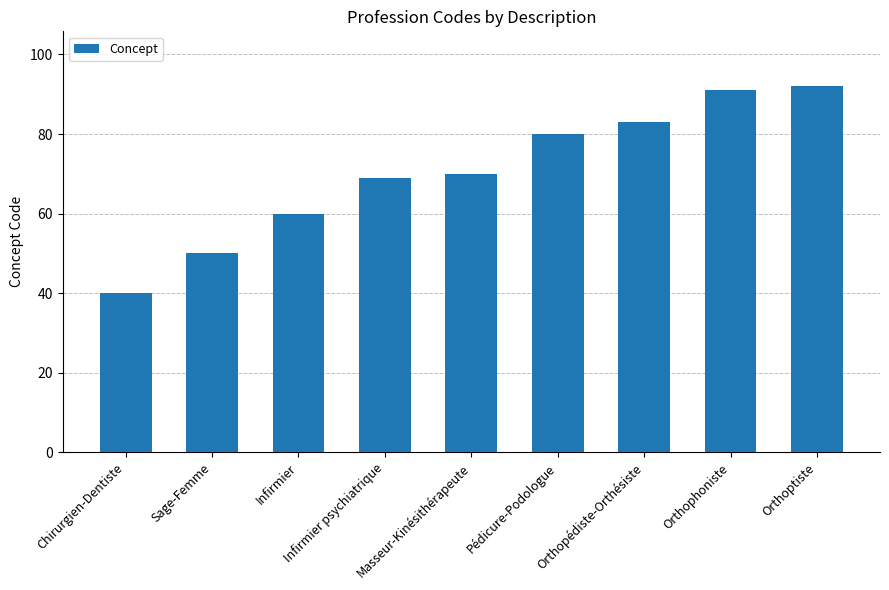

What is the sum of the values at Sage-Femme and Orthophoniste?

141